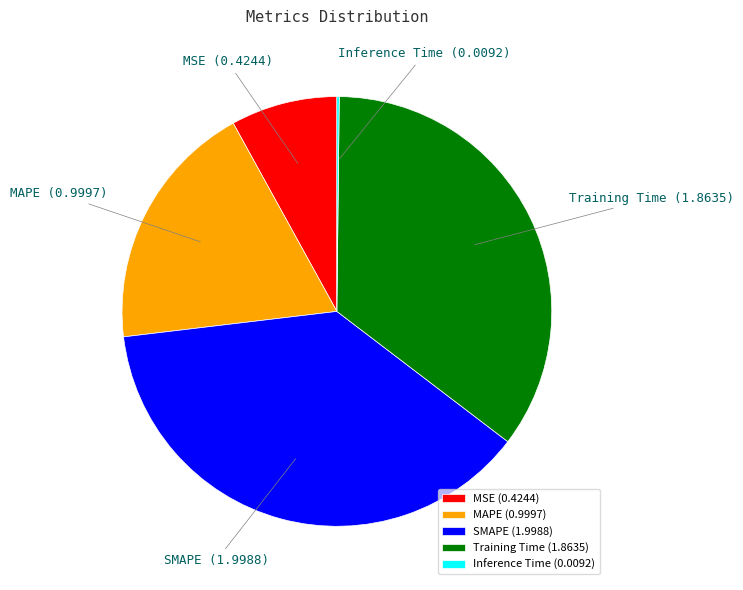

Does any single category account for the majority?

No